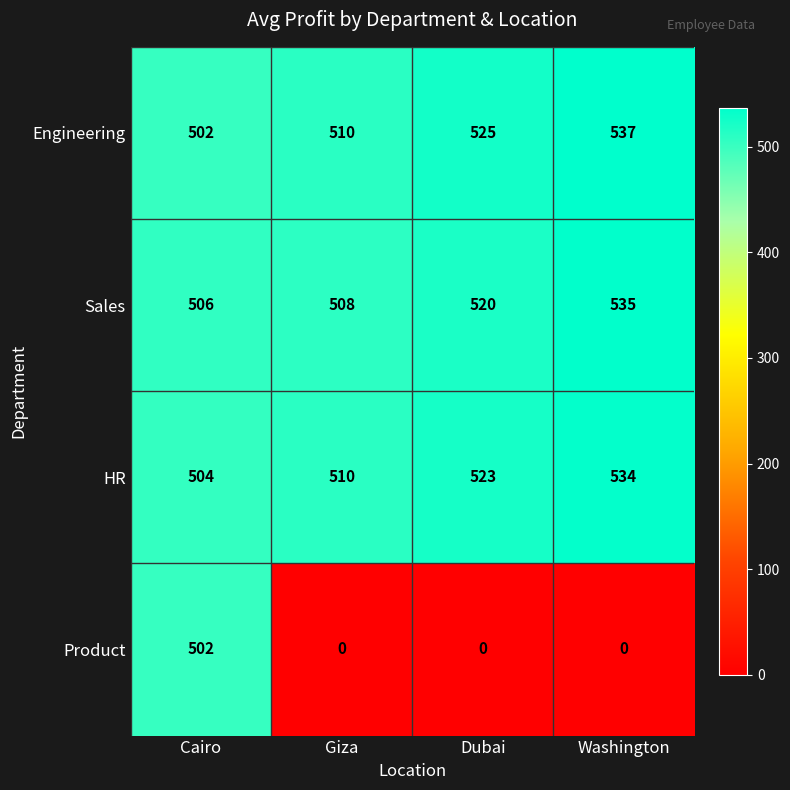

What is the total value across all series at Washington?

1606